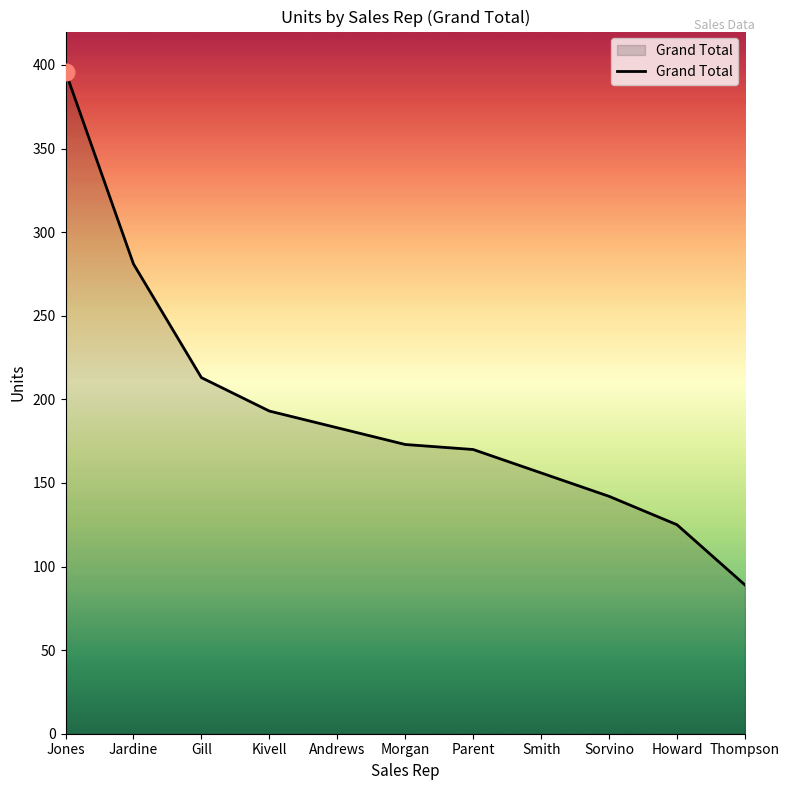

What is the difference between the maximum and minimum values?

307